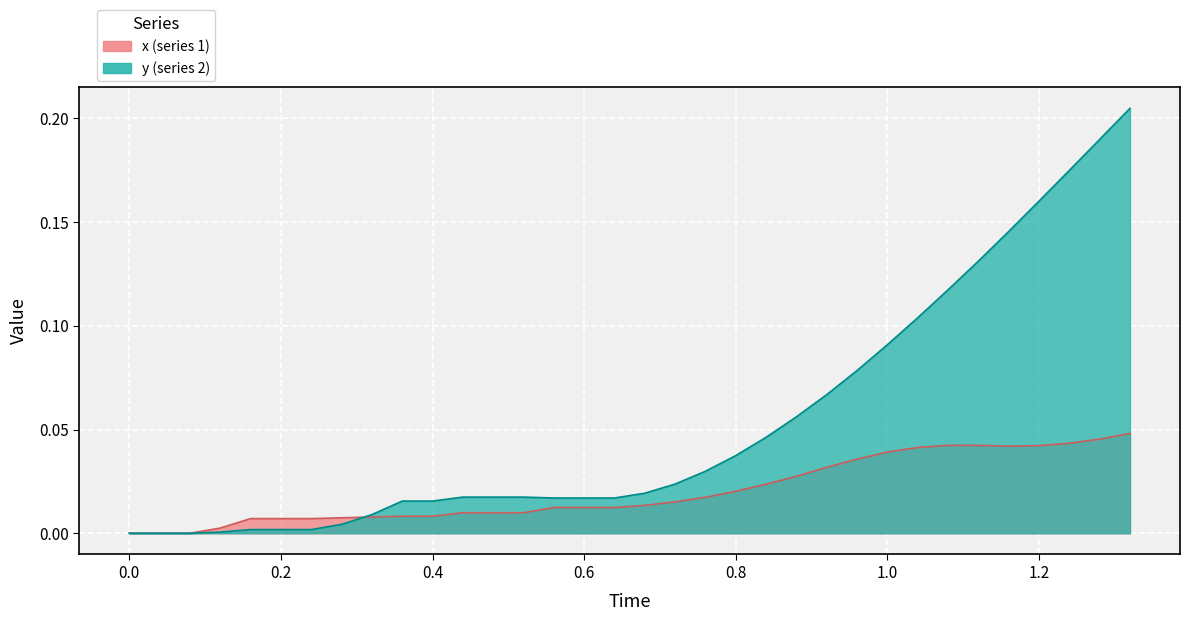

How many lines are shown in the chart?

2